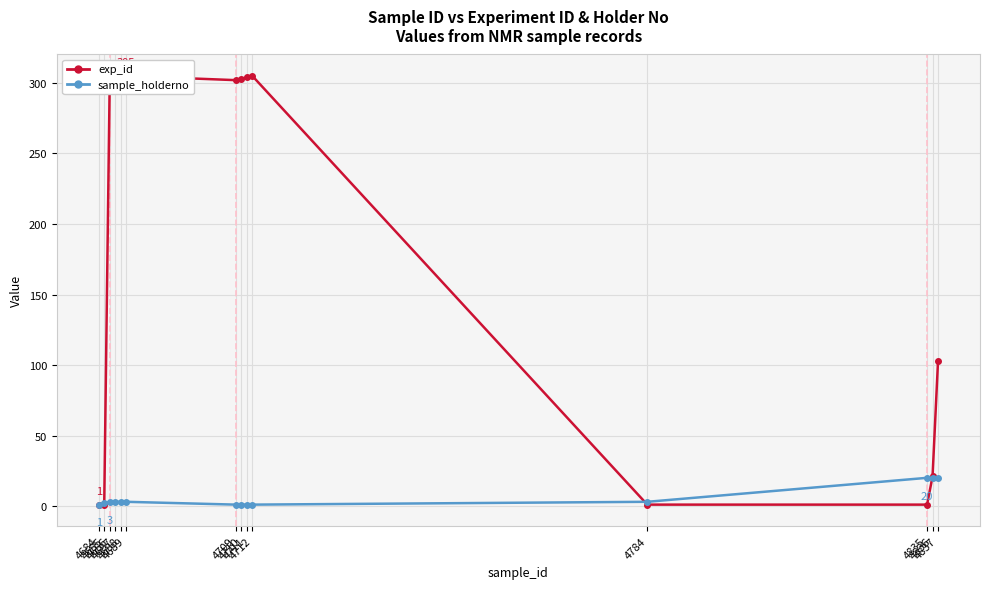

At which label does exp_id reach its peak?

4689